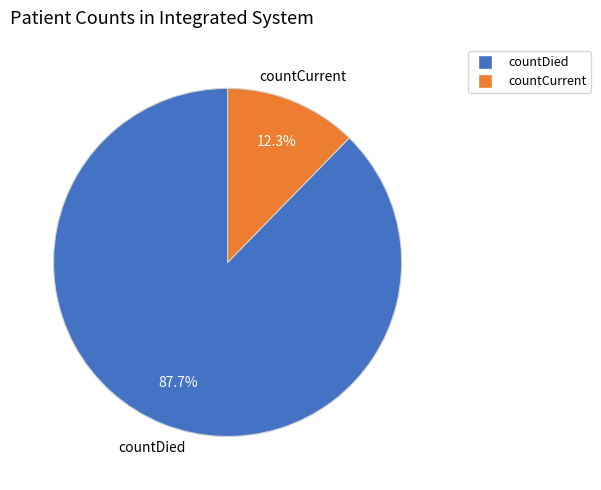

Is it true that countDied is 94% of the pie?

False